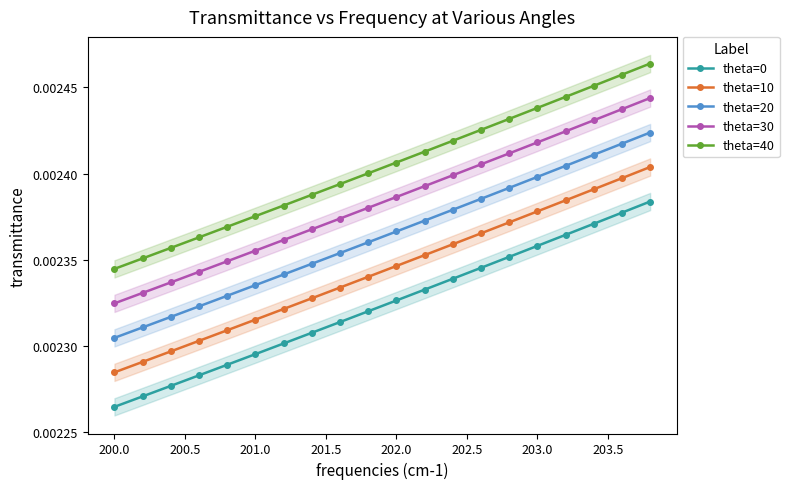

At which label is theta=0 closest to 0?

200.0